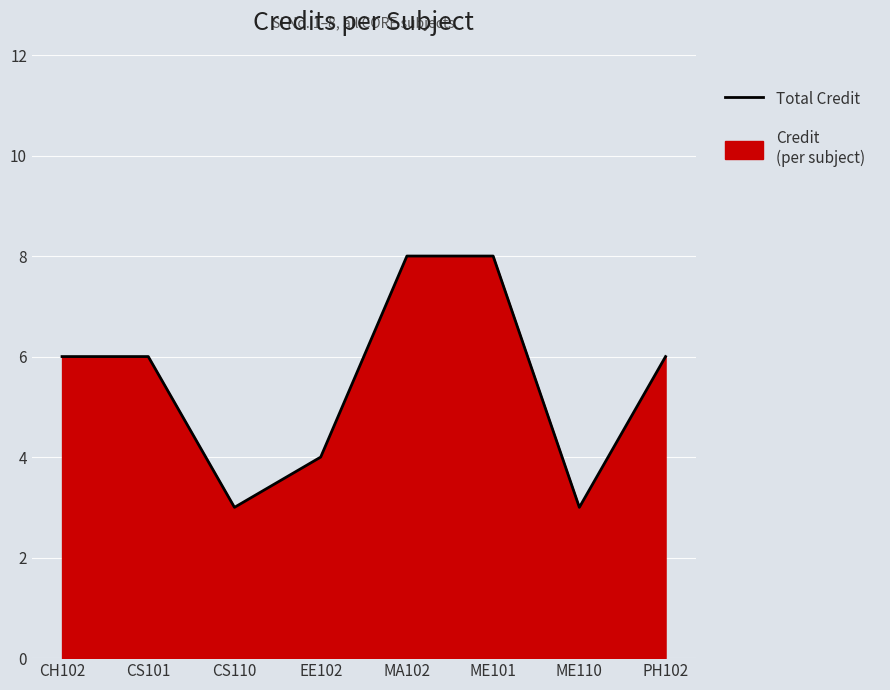

At which category does the chart reach its peak across all series?

MA102